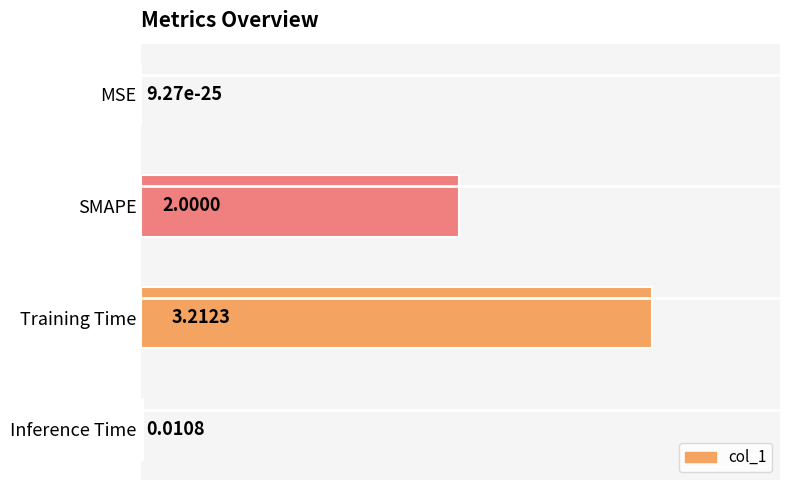

Where is the data nearest to the value 1?

Inference Time